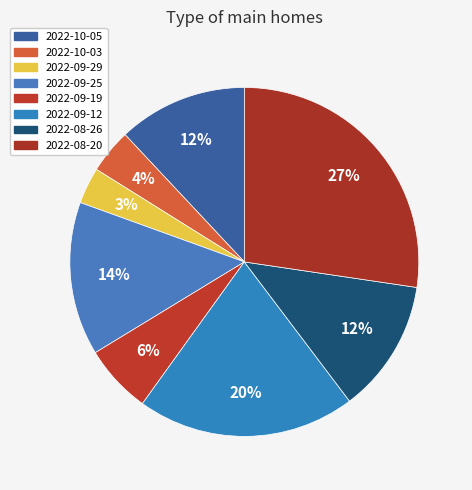

How many segments does this pie chart have?

8